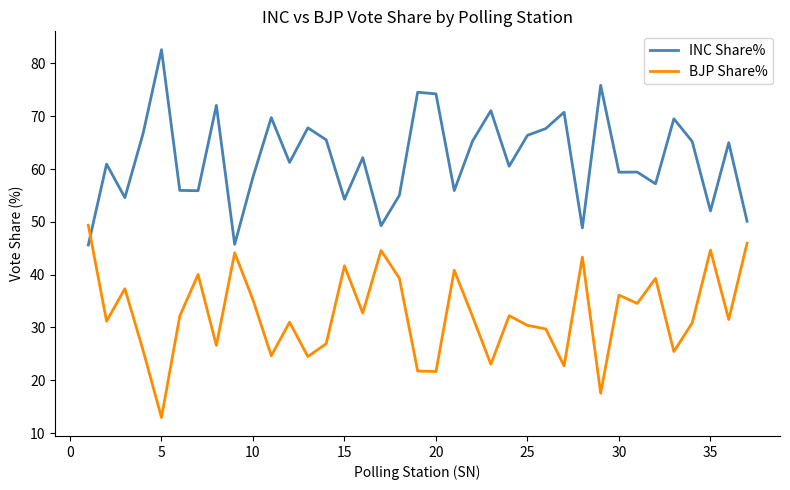

List the series in order of their overall mean, highest first.

INC Share%, BJP Share%